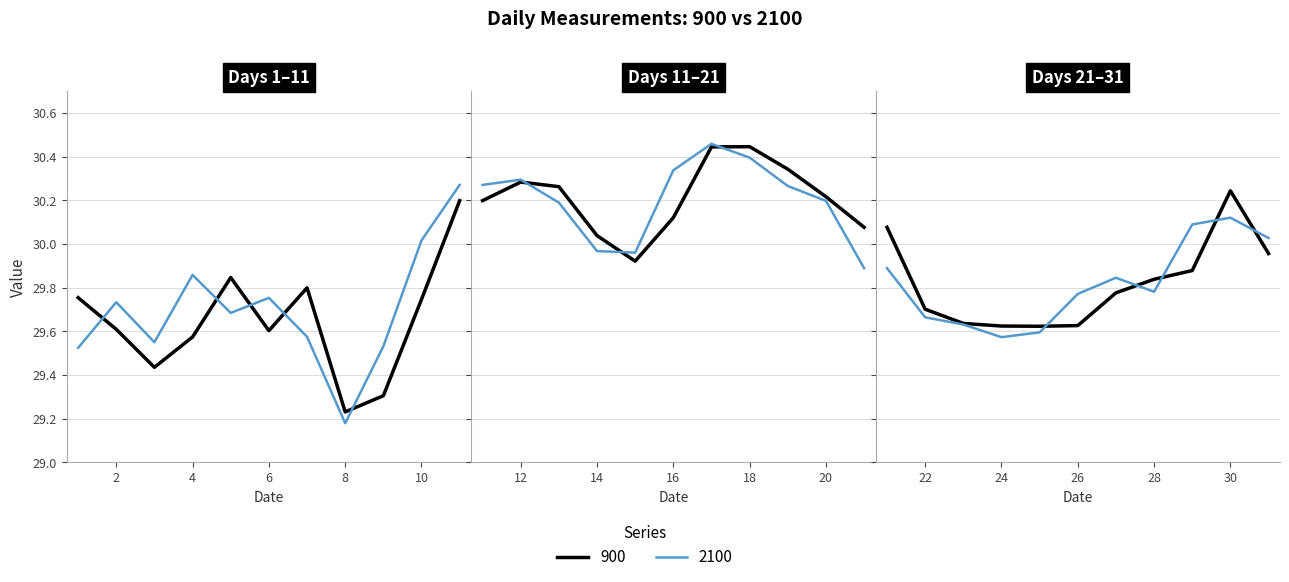

What is the difference between the 2100 values at 21 and 16?

0.4